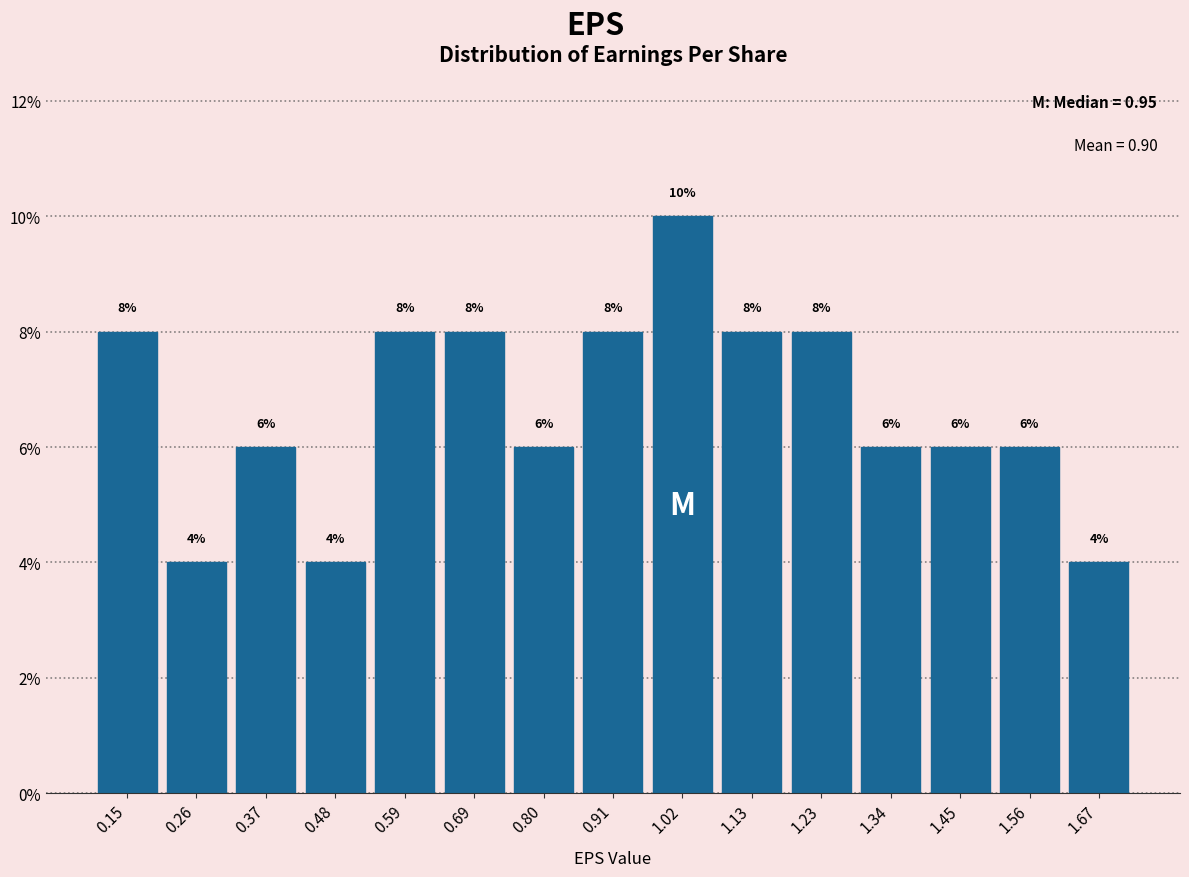

Reading left to right, list every bar in this chart as the range it spans on the x-axis followed by its height. The bar edges are not printed on the chart, so give them approximately, as read against the axis.

0.100 to 0.208: 8
0.208 to 0.316: 4
0.316 to 0.424: 6
0.424 to 0.532: 4
0.532 to 0.640: 8
0.640 to 0.748: 8
0.748 to 0.856: 6
0.856 to 0.964: 8
0.964 to 1.072: 10
1.072 to 1.180: 8
1.180 to 1.288: 8
1.288 to 1.396: 6
1.396 to 1.504: 6
1.504 to 1.612: 6
1.612 to 1.720: 4